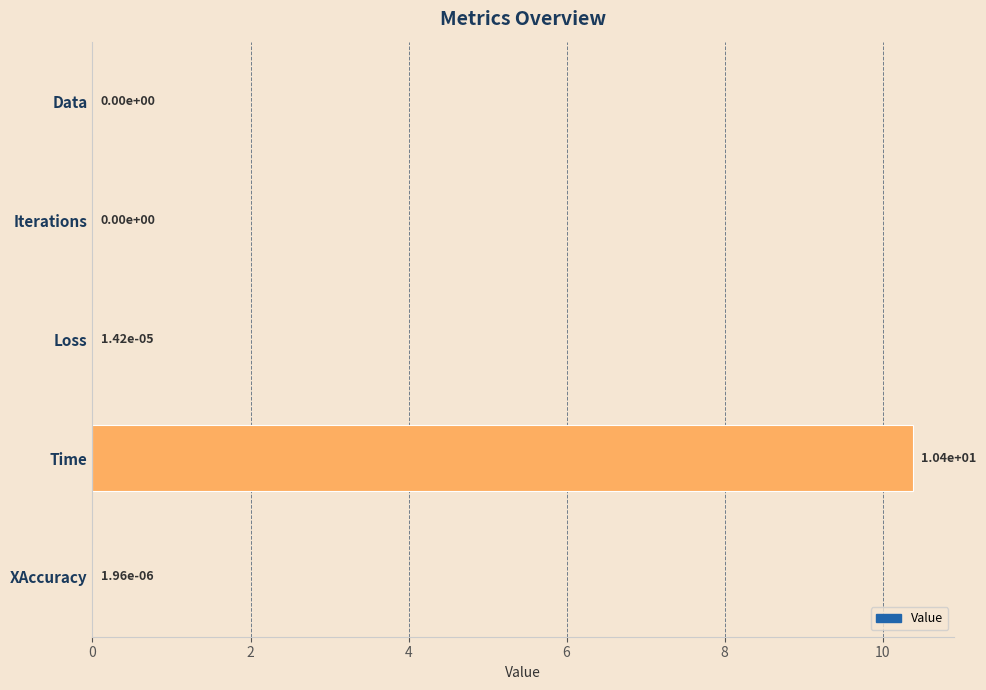

What is the maximum value shown in the chart?

10.4